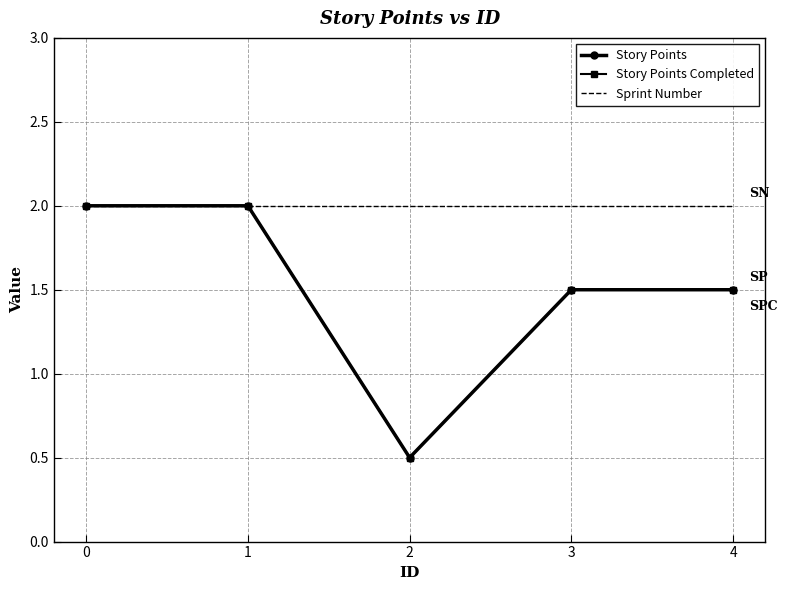

Reading left to right, transcribe all the data shown in this chart.

Story Points: 2.0	2.0	0.5	1.5	1.5
Story Points Completed: 2.0	2.0	0.5	1.5	1.5
Sprint Number: 2.0	2.0	2.0	2.0	2.0